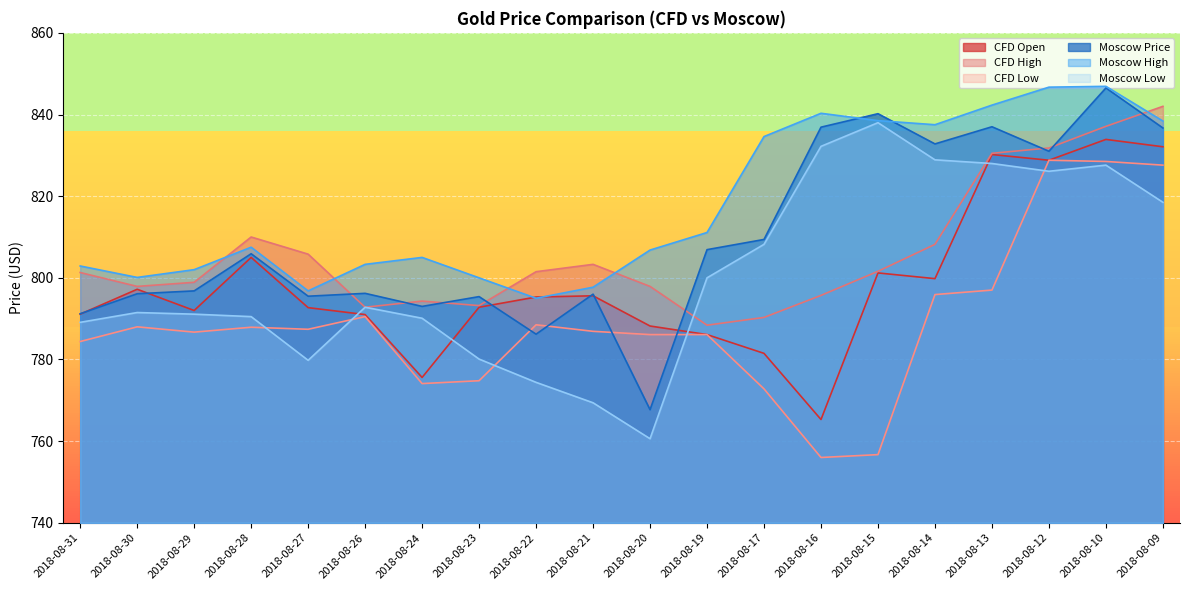

Is it true that CFD High equals 788.4 at 2018-08-19?

True